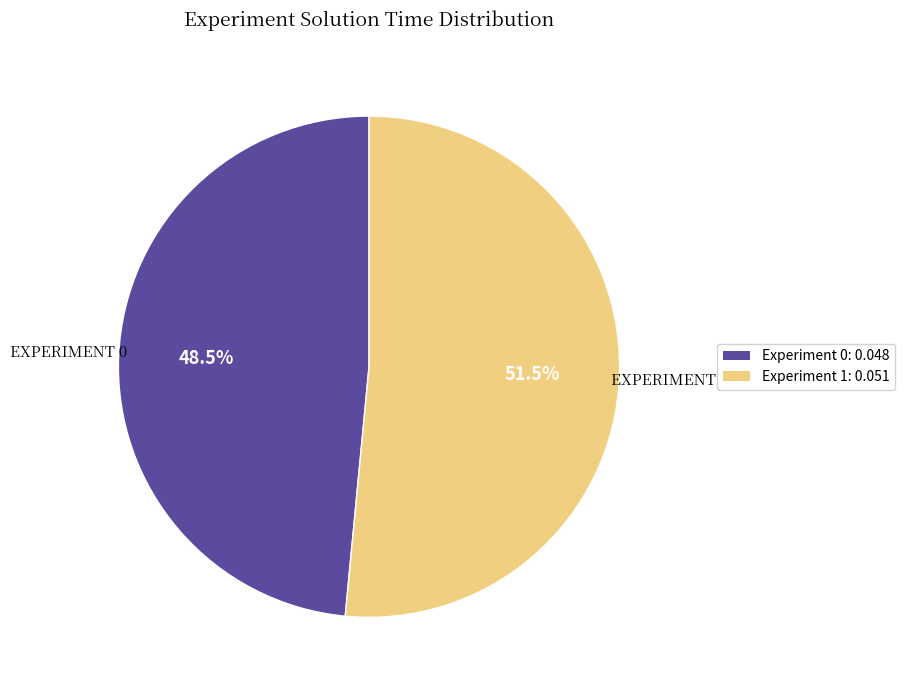

Count the number of slices in the pie.

2